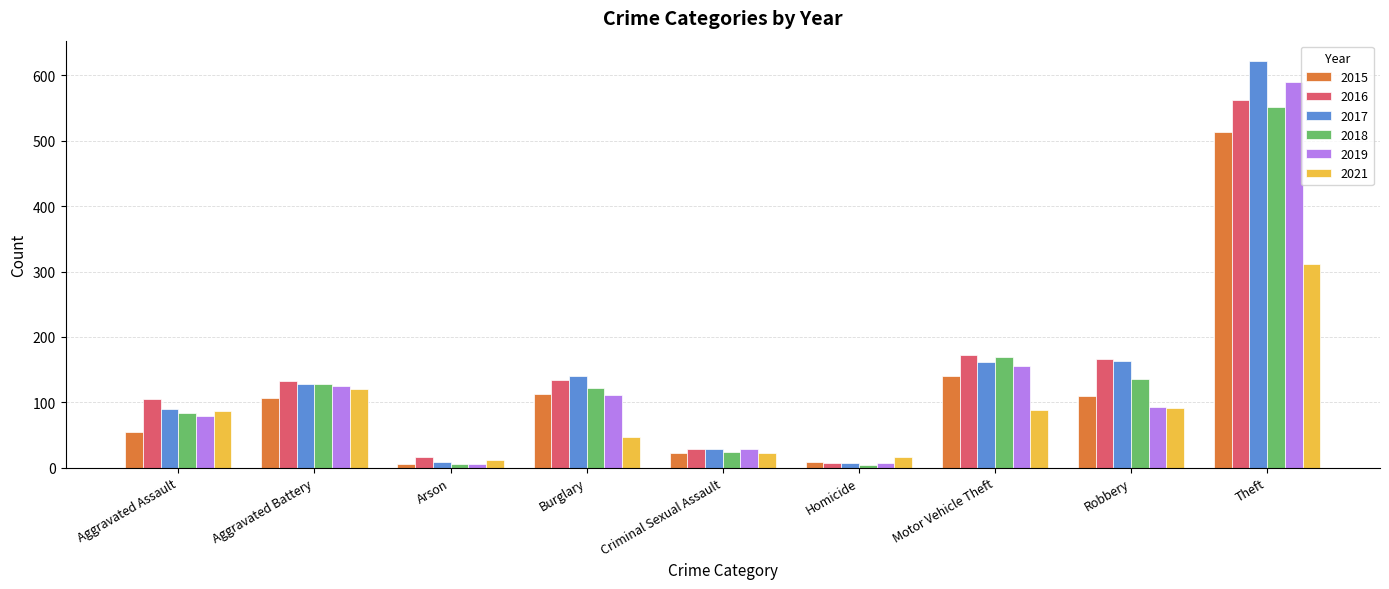

The value of 2021 at Theft is 311. True or false?

True